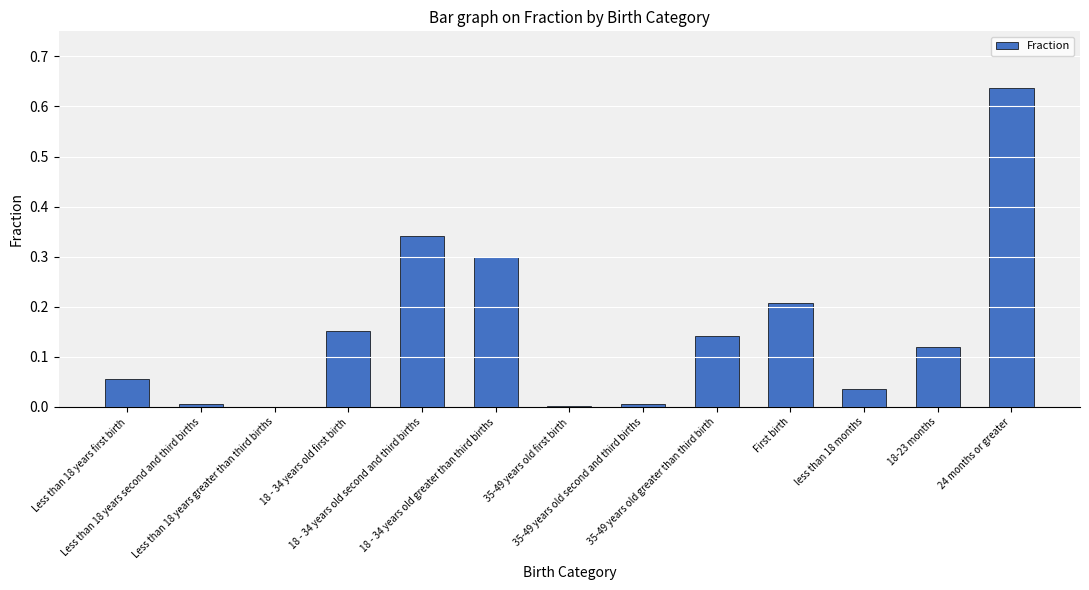

How many categories are shown in the chart?

13